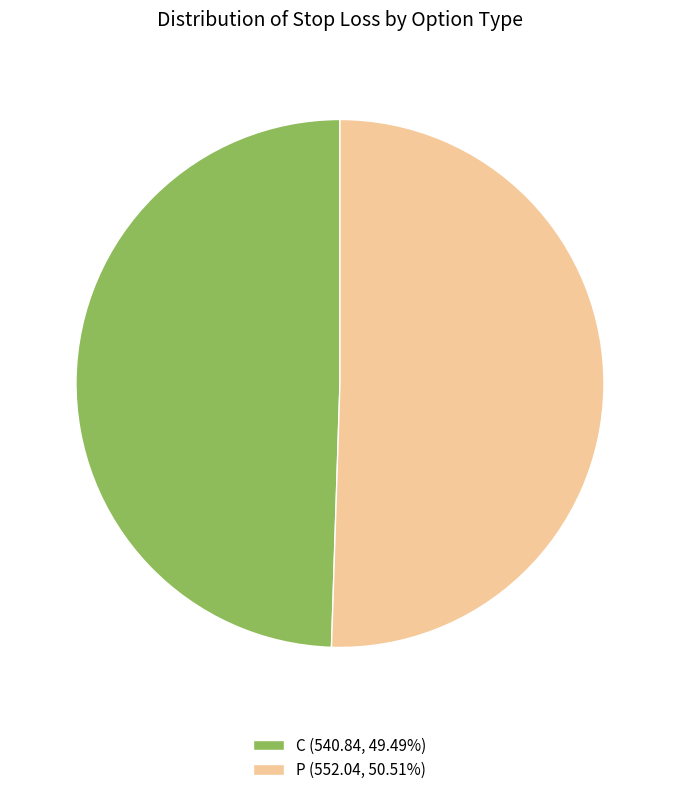

What is the ratio of the value at P (552.04, 50.51%) to the value at C (540.84, 49.49%)?

1.0